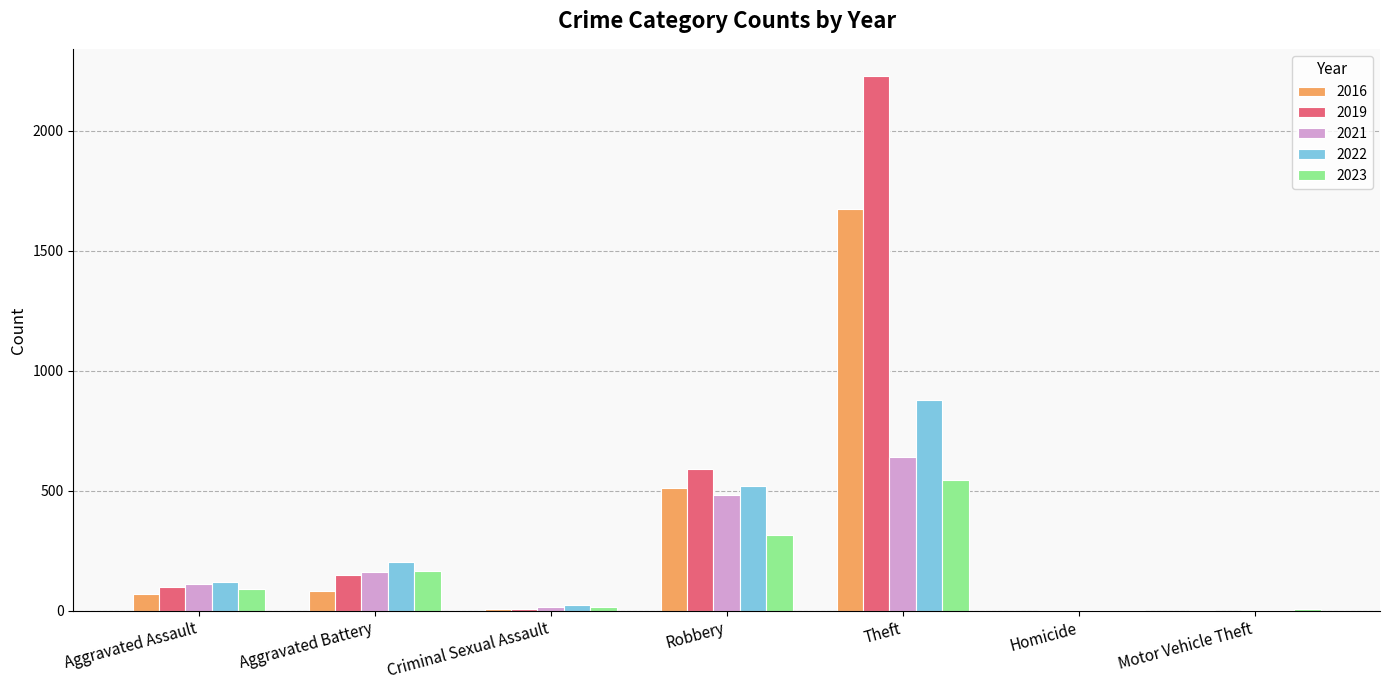

Are the bars grouped side by side (vs. stacked)?

Yes